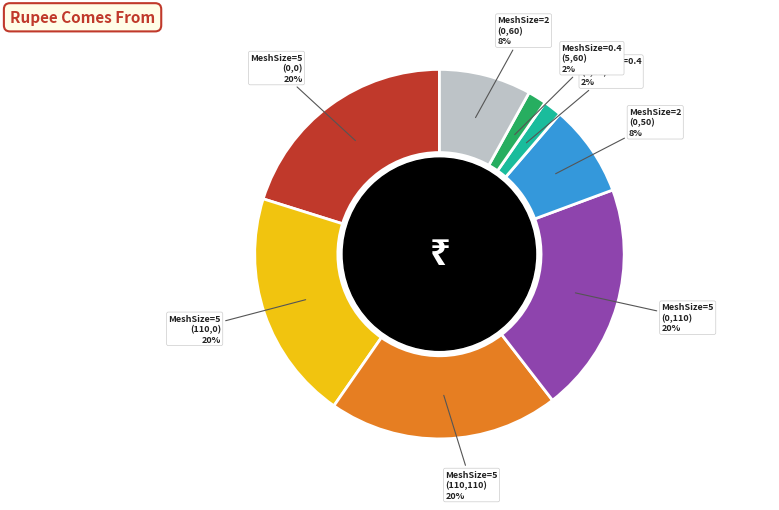

What percentage is the MeshSize=2 (0,50) slice, to the nearest percent?

8%